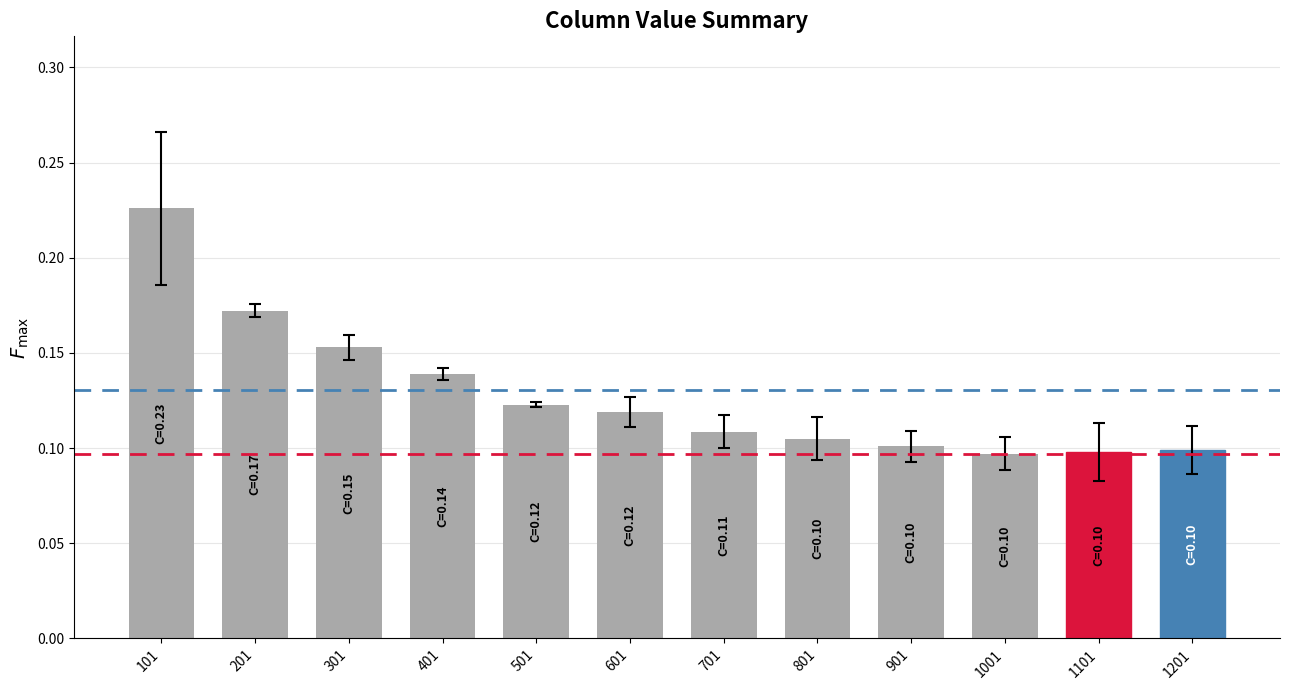

How many bars are there in total?

12